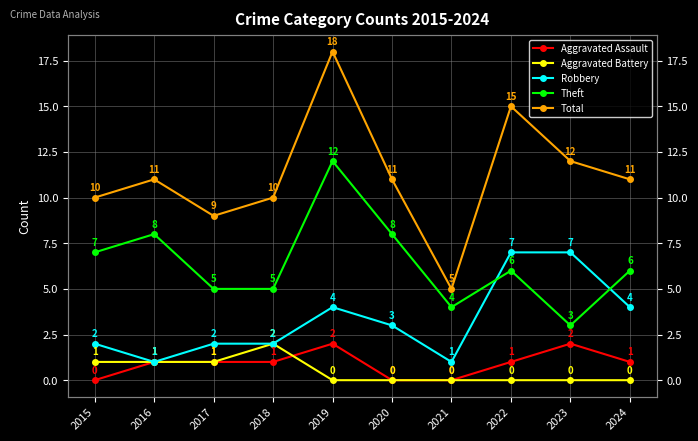

How many lines are shown in the chart?

5